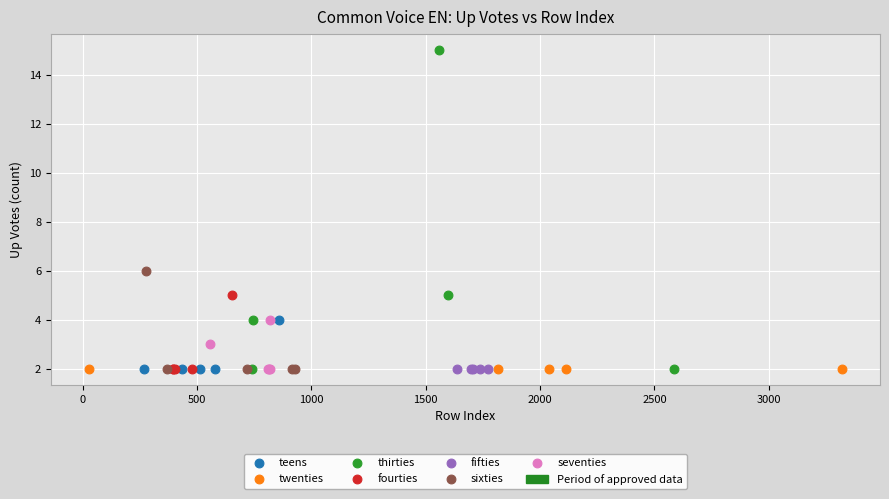

Which series contains the highest Y value?

thirties